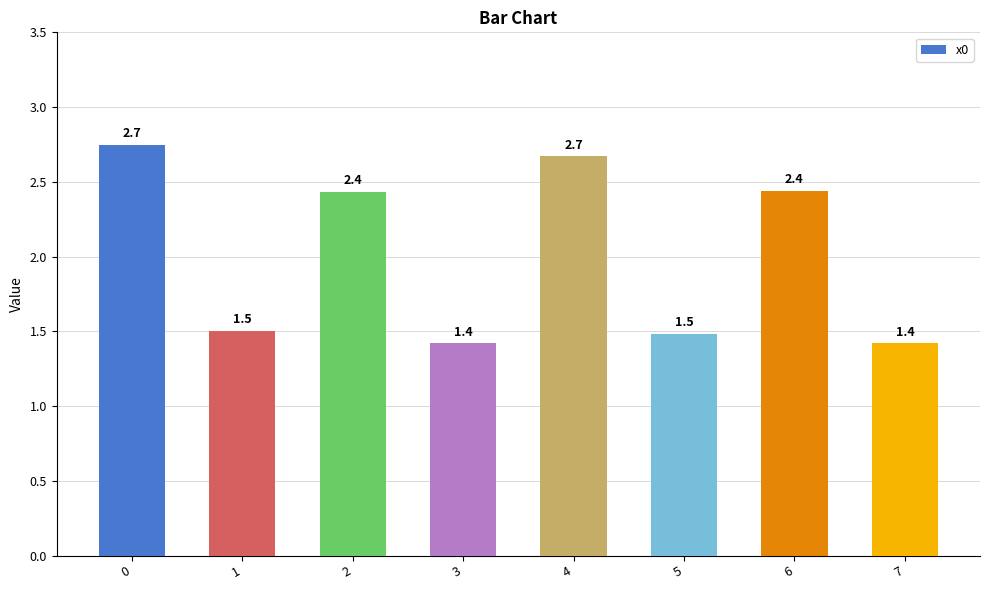

What is the average value?

2.0